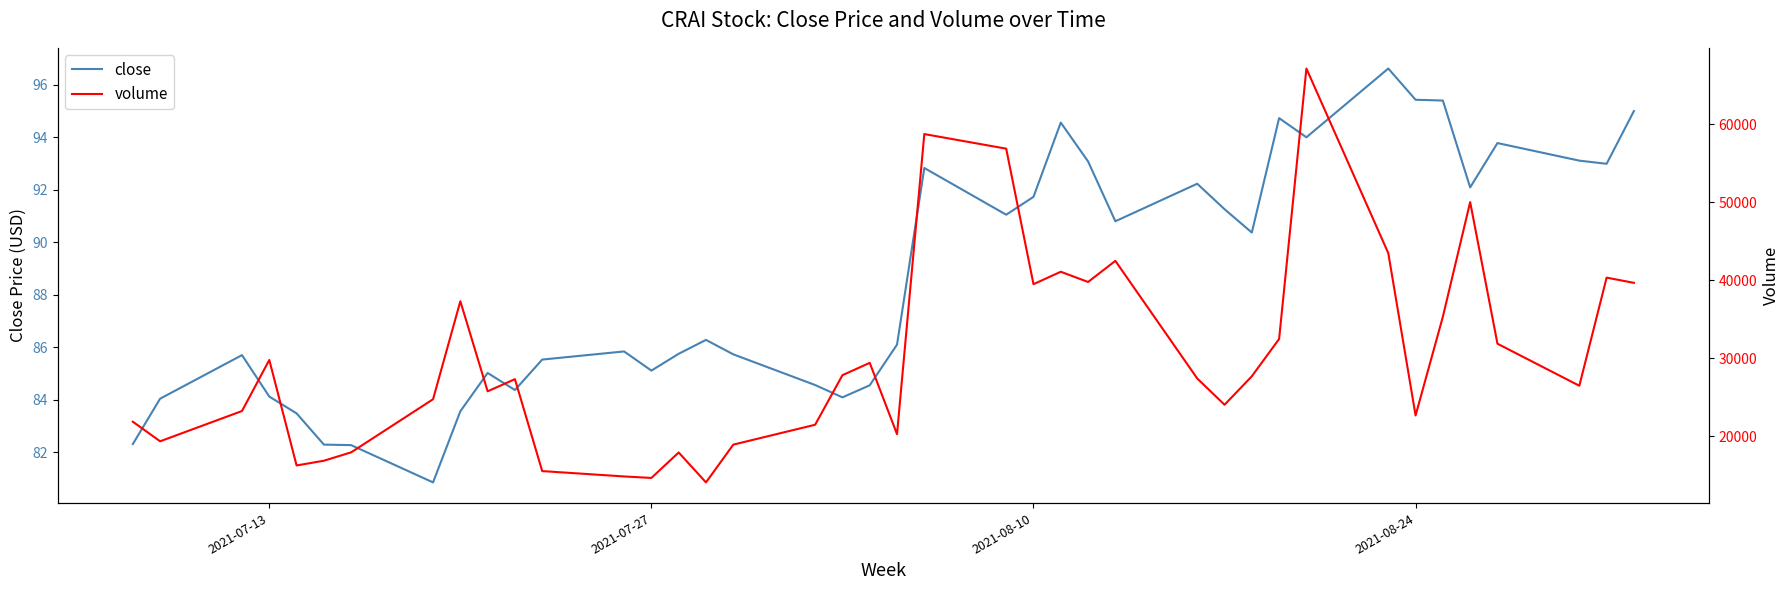

The close series shows 27.7 at 2021-07-27. True or false?

False